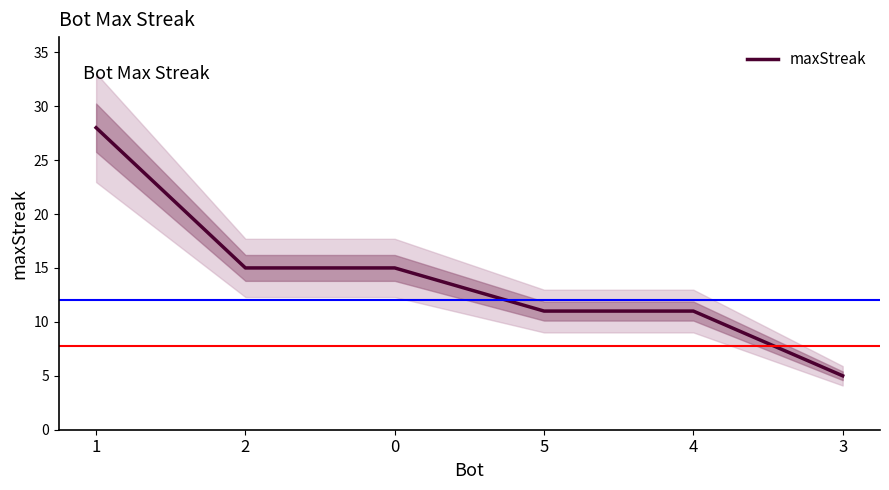

Reading left to right, list all the values displayed in this chart.

28	15	15	11	11	5